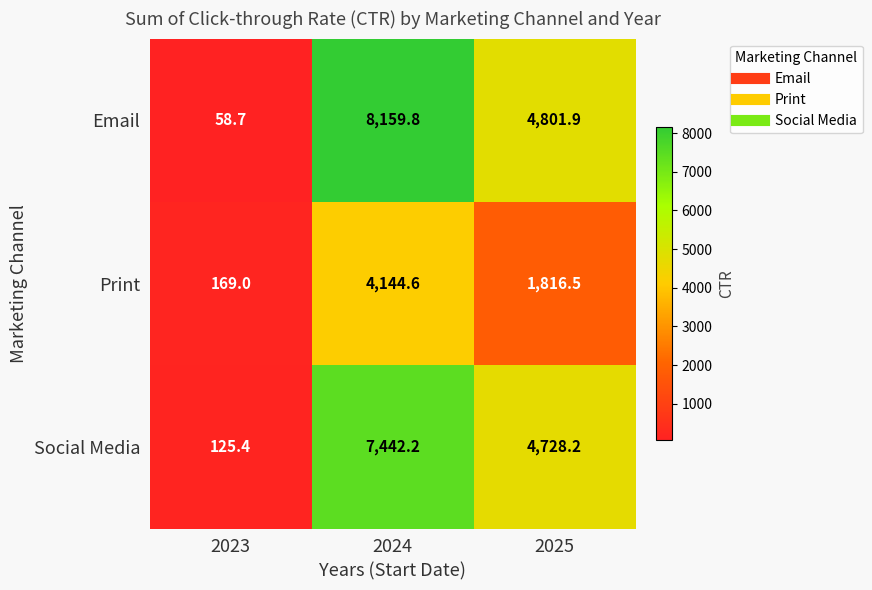

Reading left to right, extract all data points from this chart.

Email: 58.7	8159.8	4801.9
Print: 169.0	4144.6	1816.5
Social Media: 125.4	7442.2	4728.2